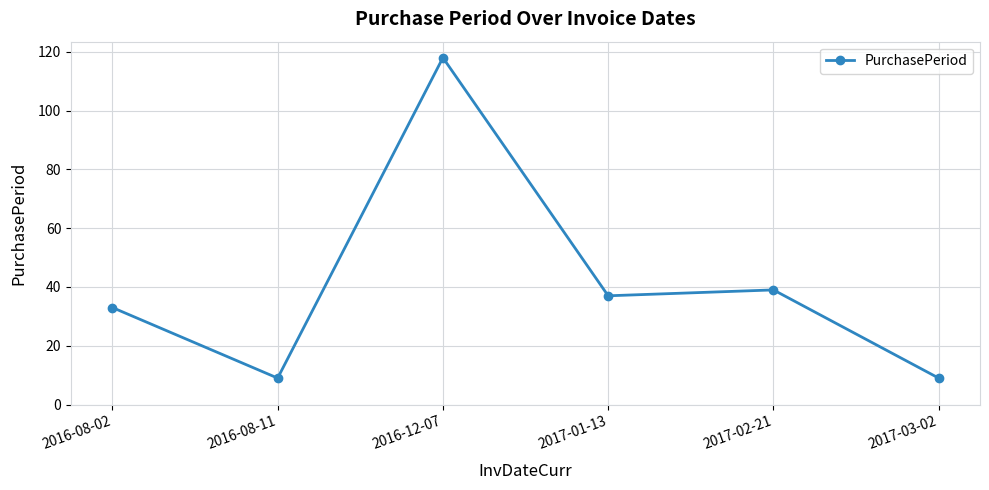

What is the label of the 5th point from the left?

2017-02-21